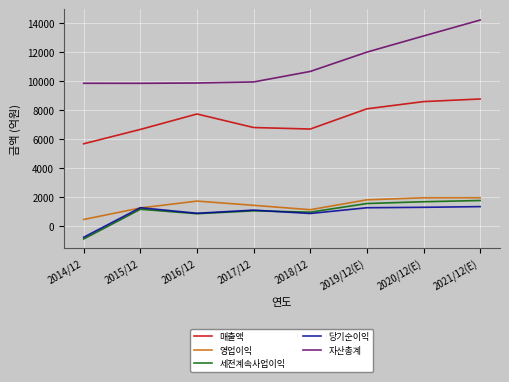

Which series has the largest range (max minus min)?

자산총계